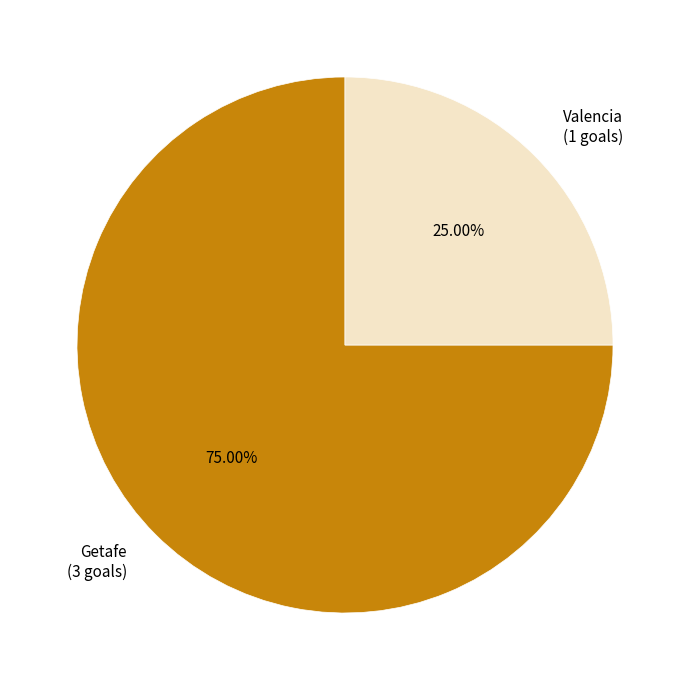

Is there any slice that represents more than half of the pie?

Yes